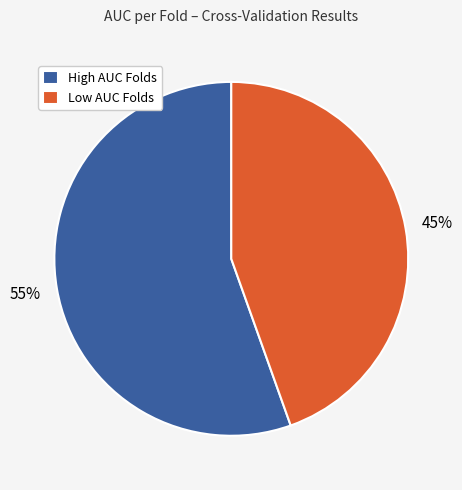

Does Low AUC Folds account for over 50% of the chart?

No